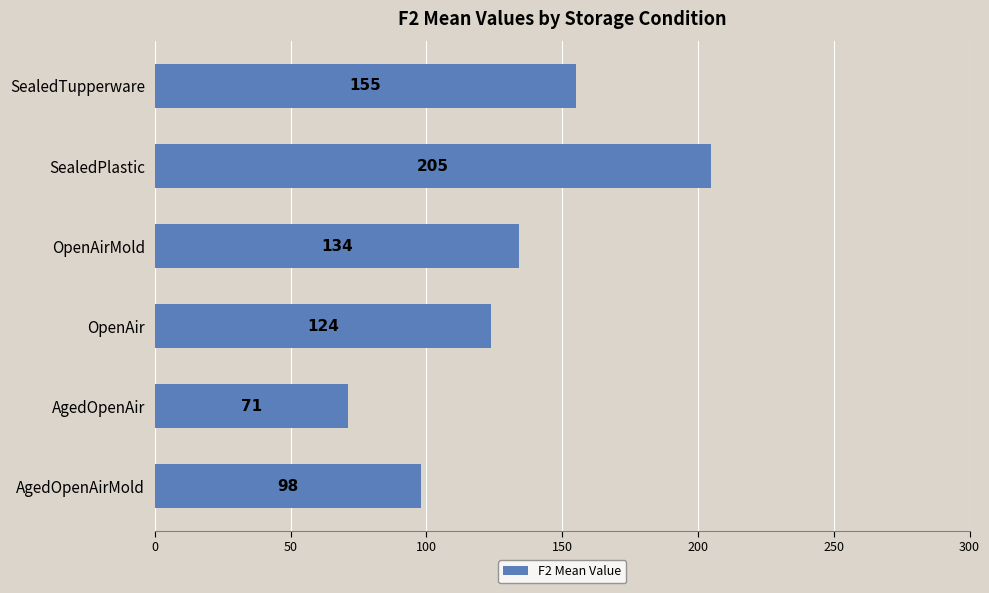

Between SealedTupperware and AgedOpenAir, which is larger?

SealedTupperware